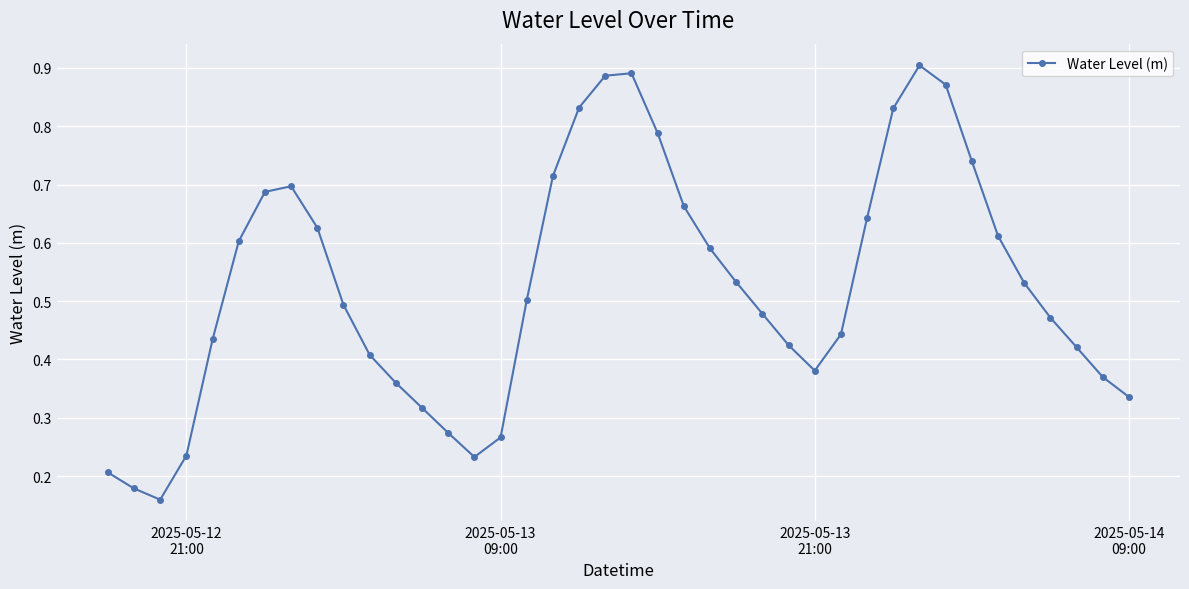

How many interior local valleys (lower than both neighbors) does the data have?

3